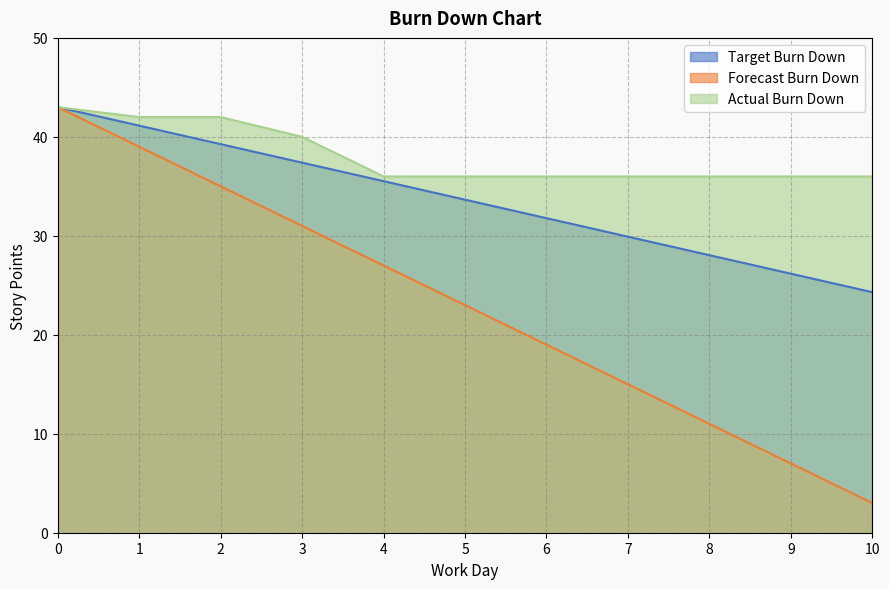

True or false: Actual Burn Down and Forecast Burn Down intersect in this chart.

False